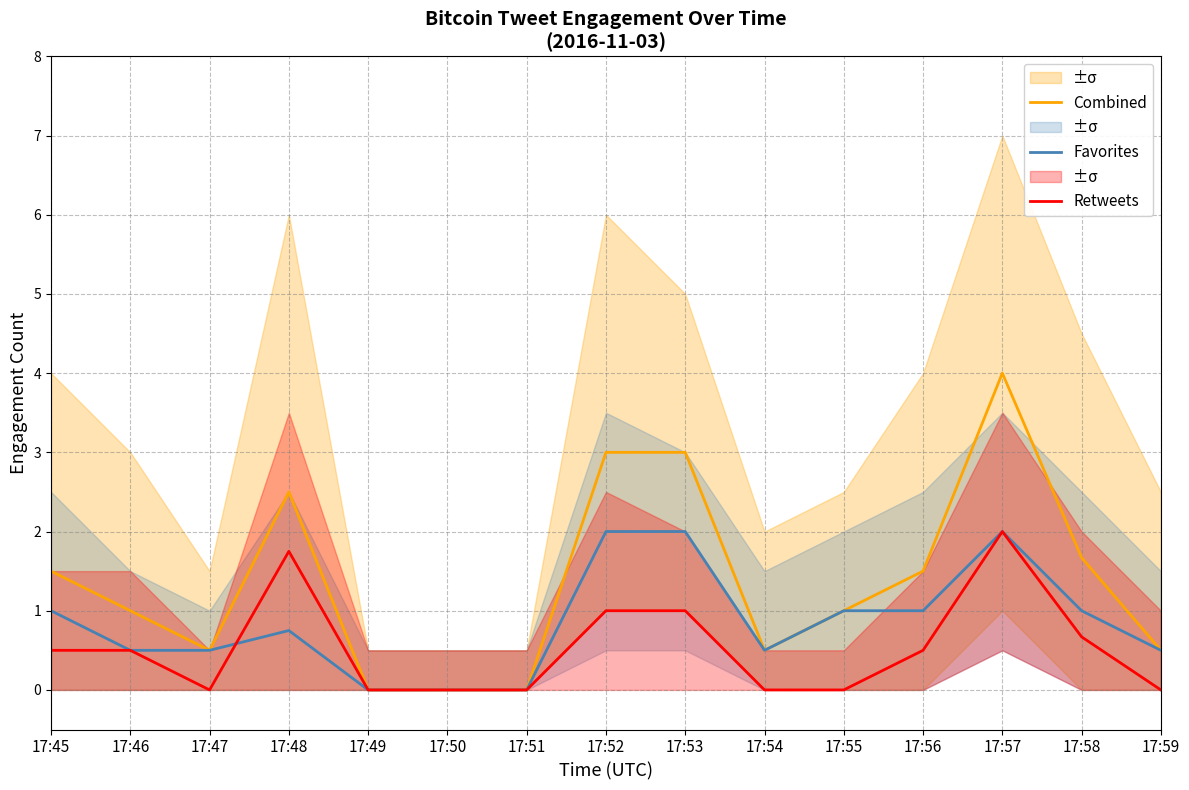

How many data points does each series have?

15